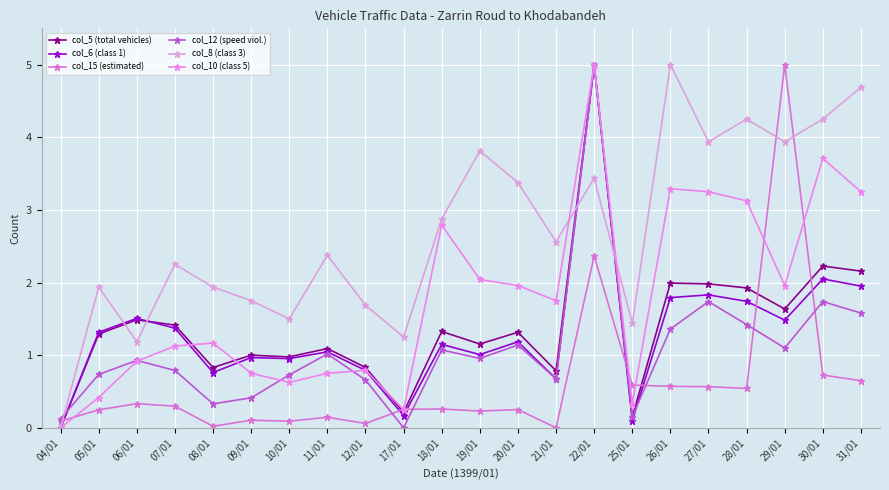

How many values in the col_10 (class 5) series are below 1?

9